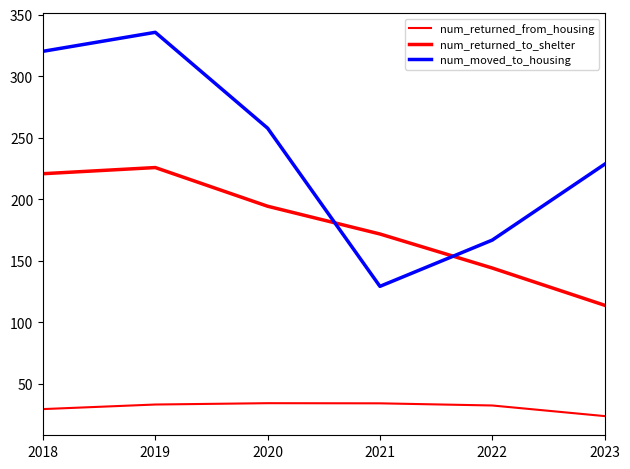

How many lines are shown in the chart?

3